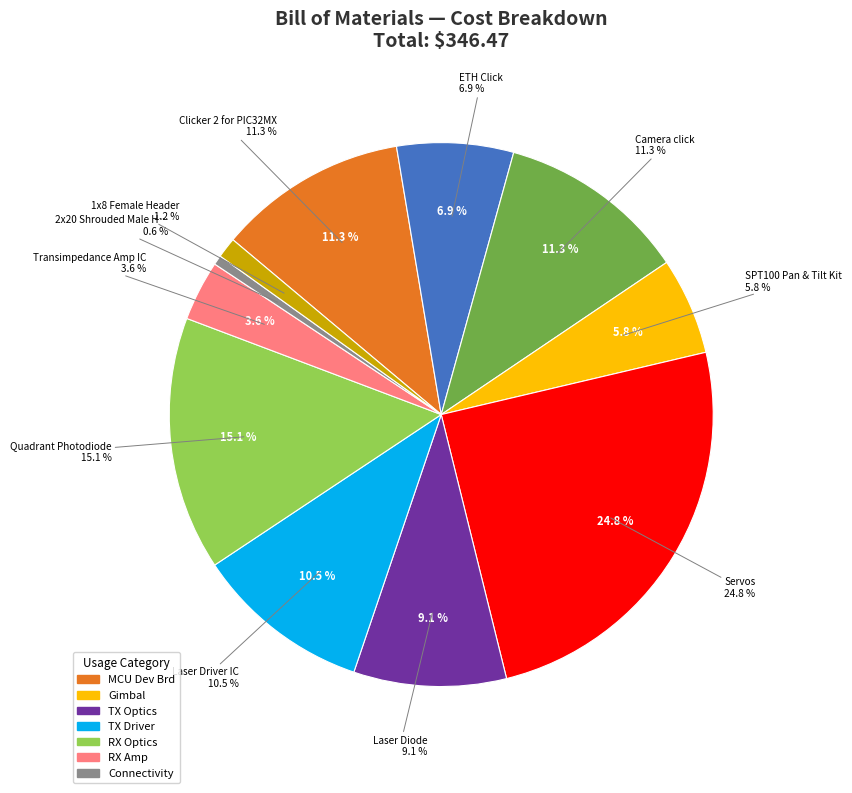

Is there a majority slice in this chart?

No